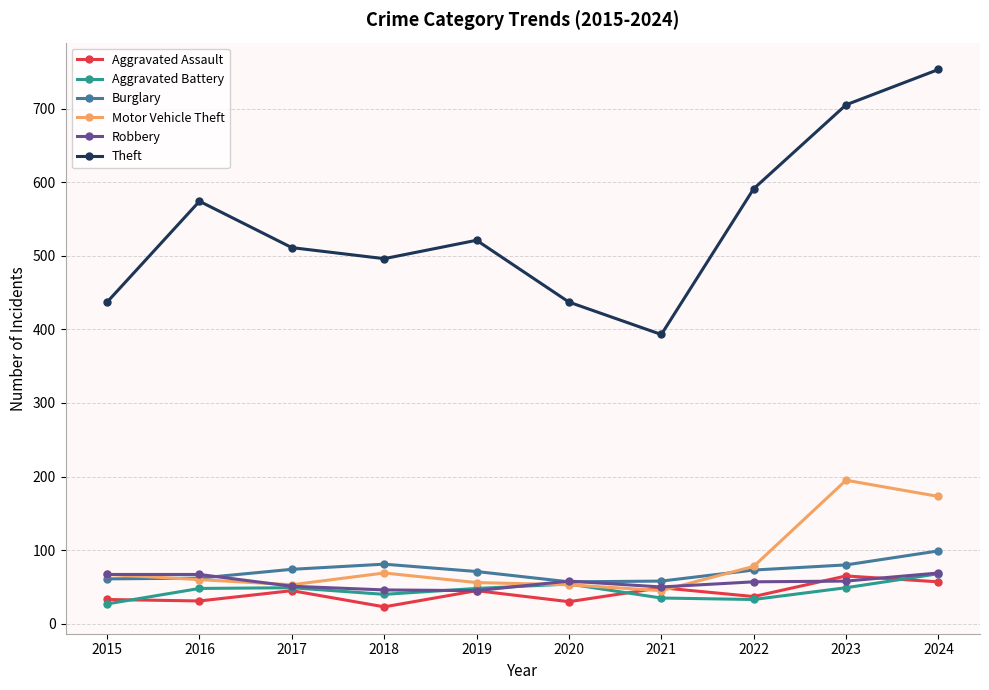

At which category is the sum across all series the highest?

2024